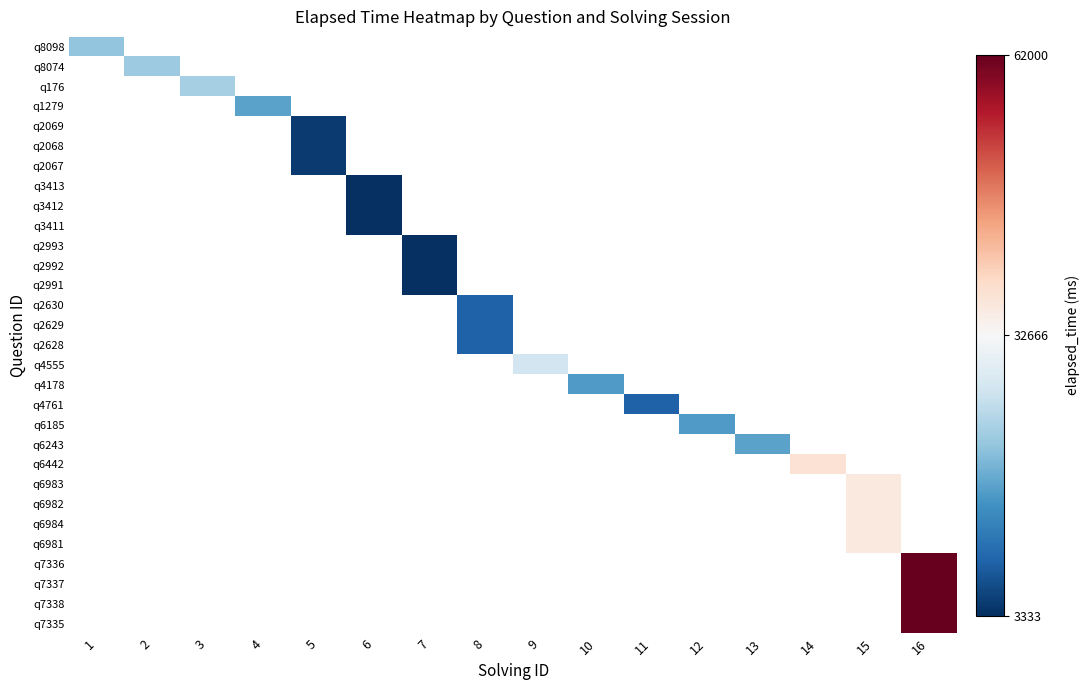

Which category has the lowest value across all series?

6